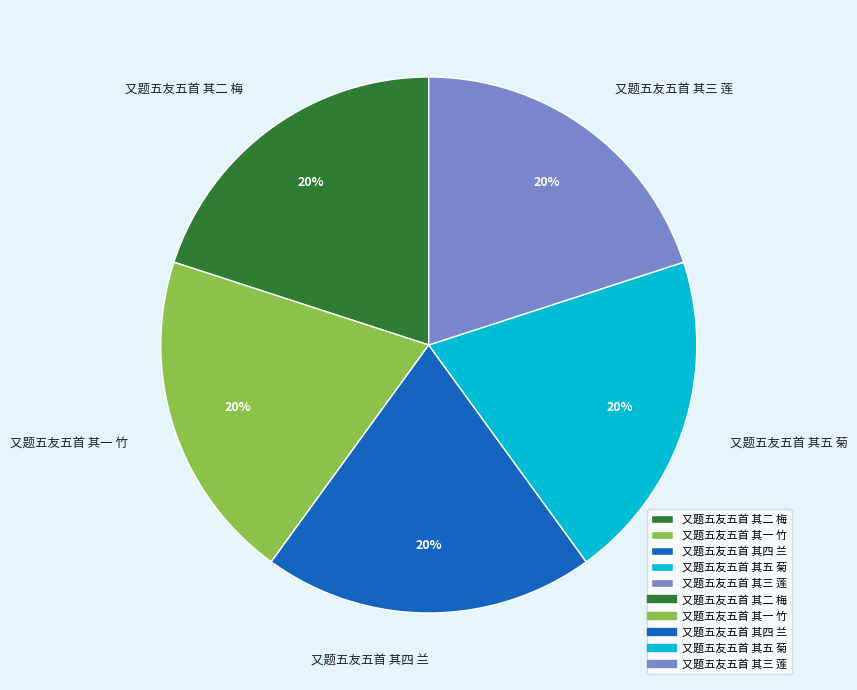

The 又题五友五首 其一 竹 slice represents 29% of the pie. True or false?

False